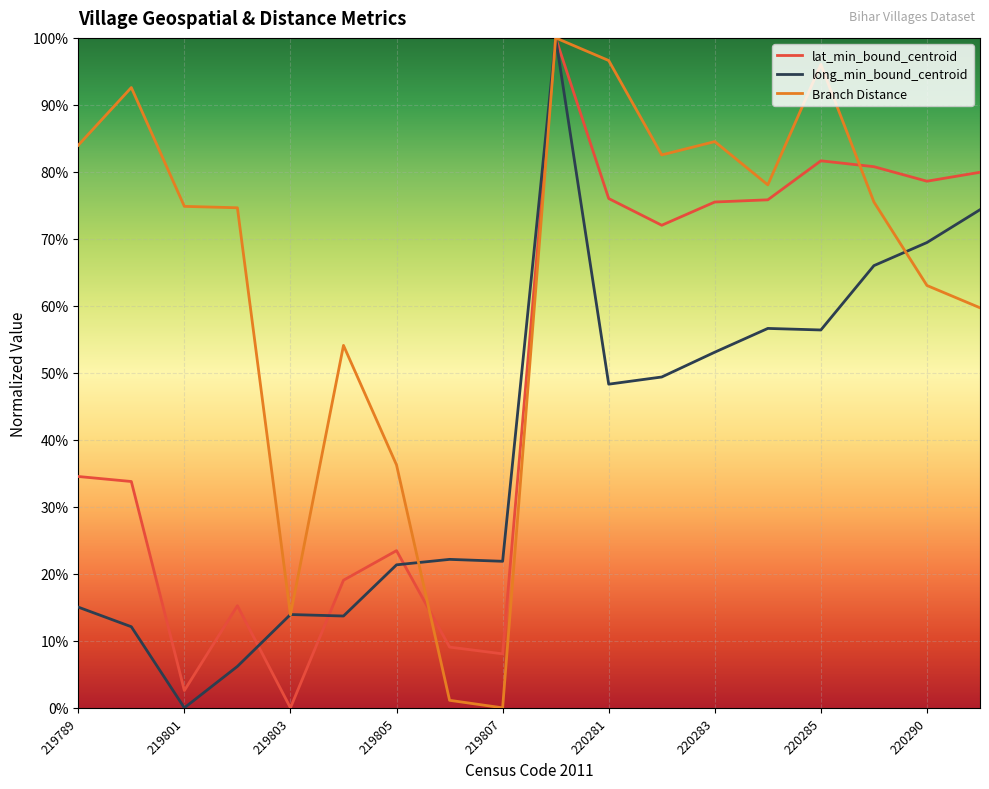

Which series ends up on top after the final intersection of Branch Distance and lat_min_bound_centroid?

lat_min_bound_centroid